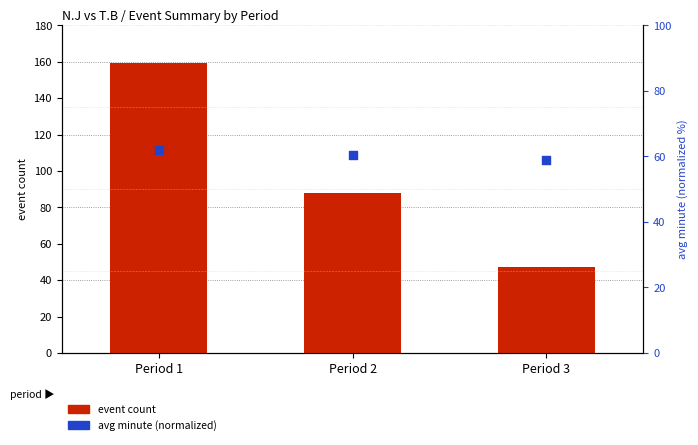

Is the value of event count at Period 2 greater than the value of avg minute (normalized) at Period 2?

Yes